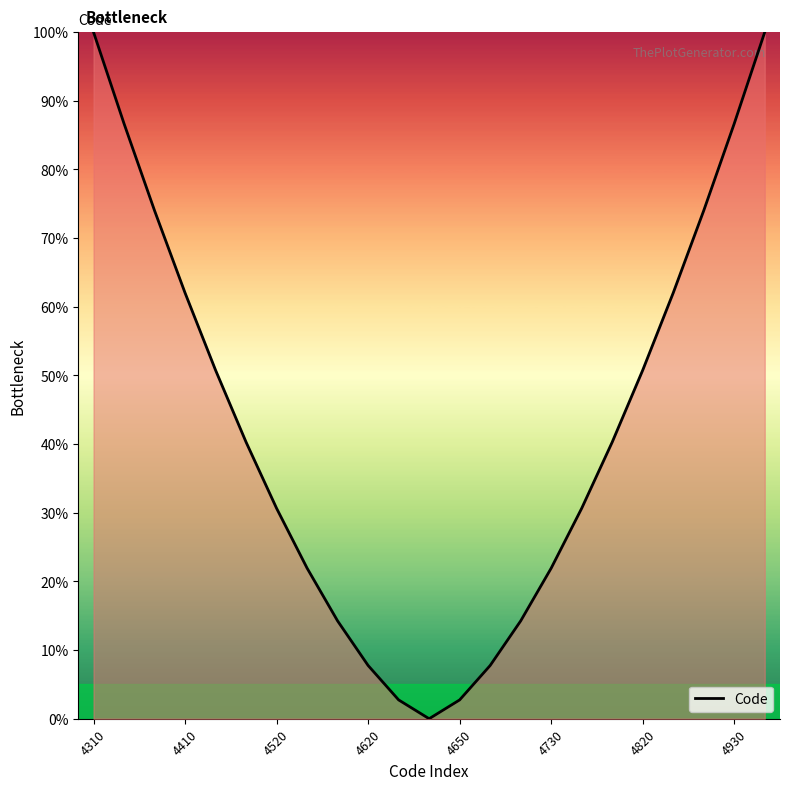

Is this an area chart (filled region under the line)?

Yes